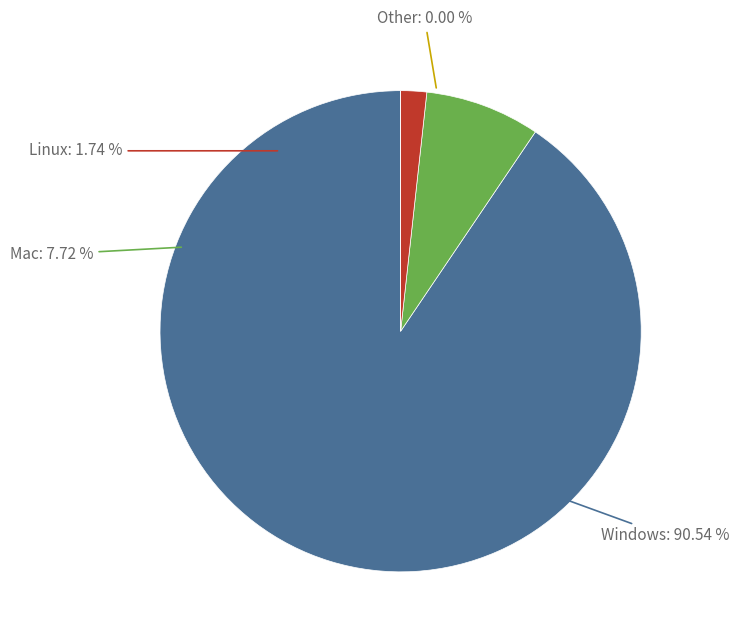

Does 55 account for over 50% of the chart?

No